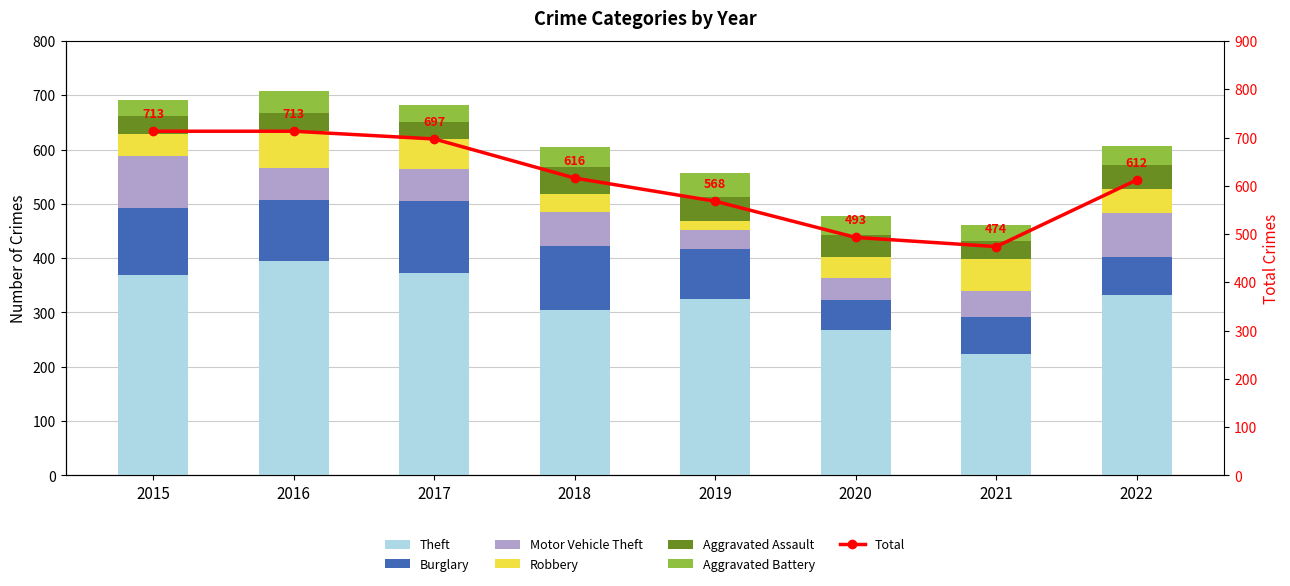

Reading right to left, transcribe all the data shown in this chart.

Theft: 332	224	267	325	305	372	394	369
Burglary: 70	67	56	92	117	133	113	123
Motor Vehicle Theft: 81	49	40	35	63	59	59	96
Robbery: 45	59	40	17	33	55	69	41
Aggravated Assault: 44	32	39	43	50	32	32	32
Aggravated Battery: 34	31	35	44	37	32	41	31